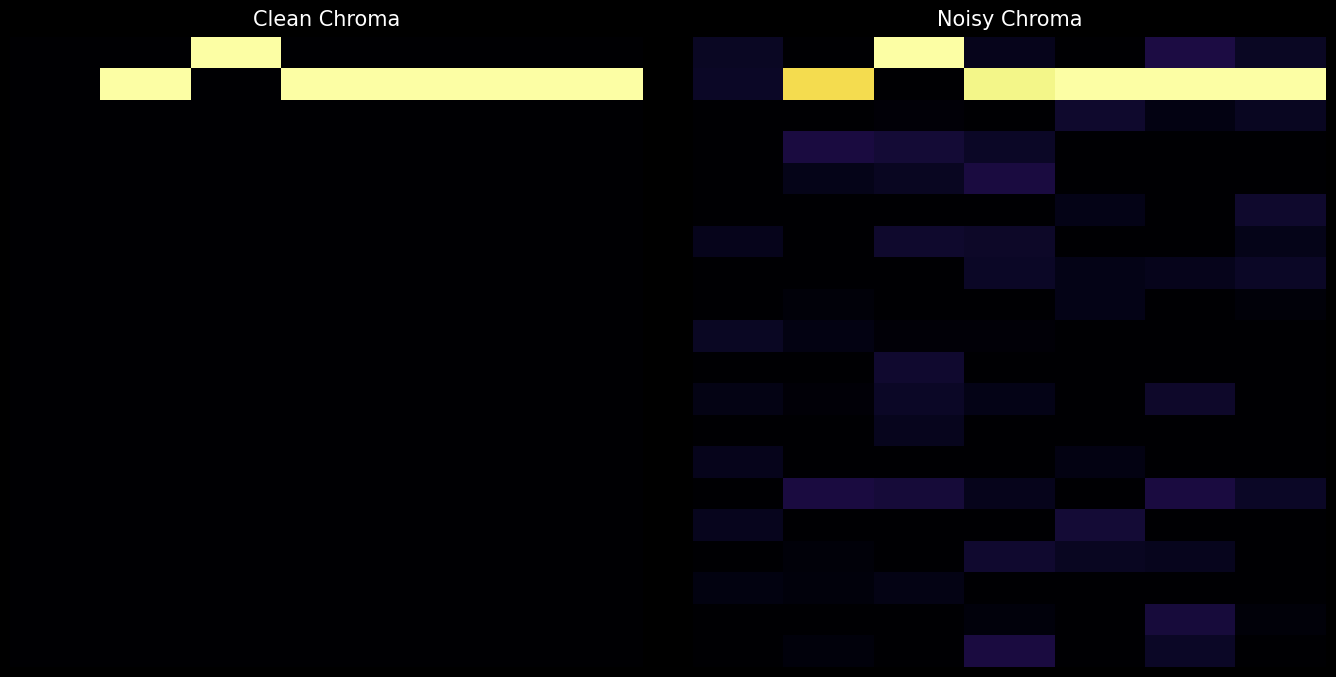

What is the spread (max minus min) of values at 3?

1.0